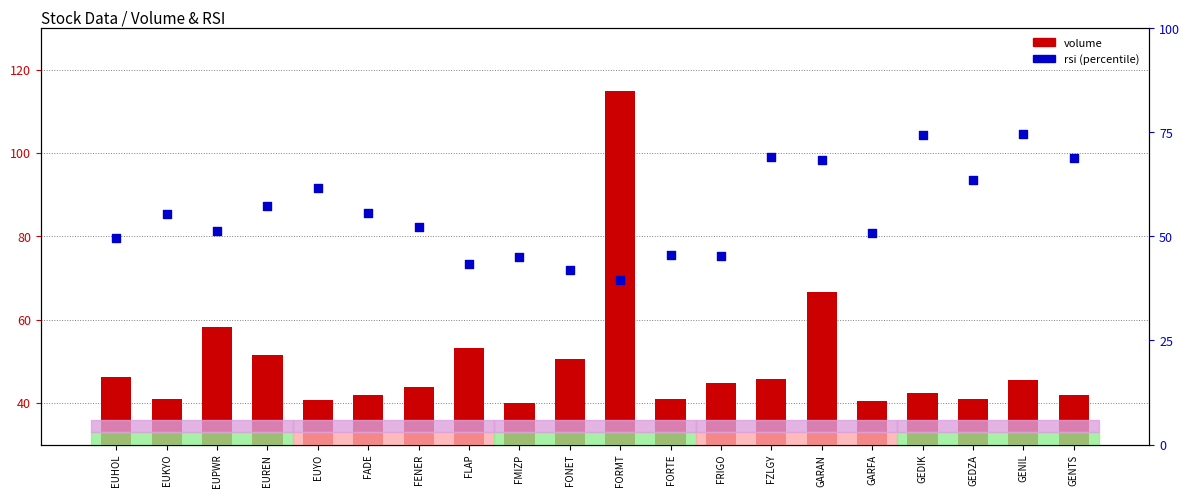

At which category is the sum across all series the highest?

FORMT